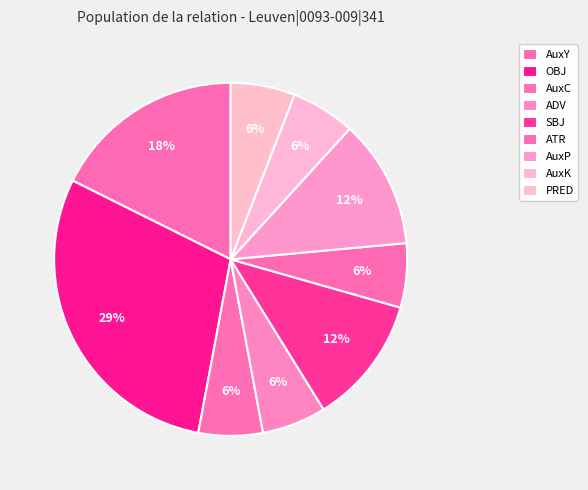

To the nearest percent, what portion does ADV represent?

6%